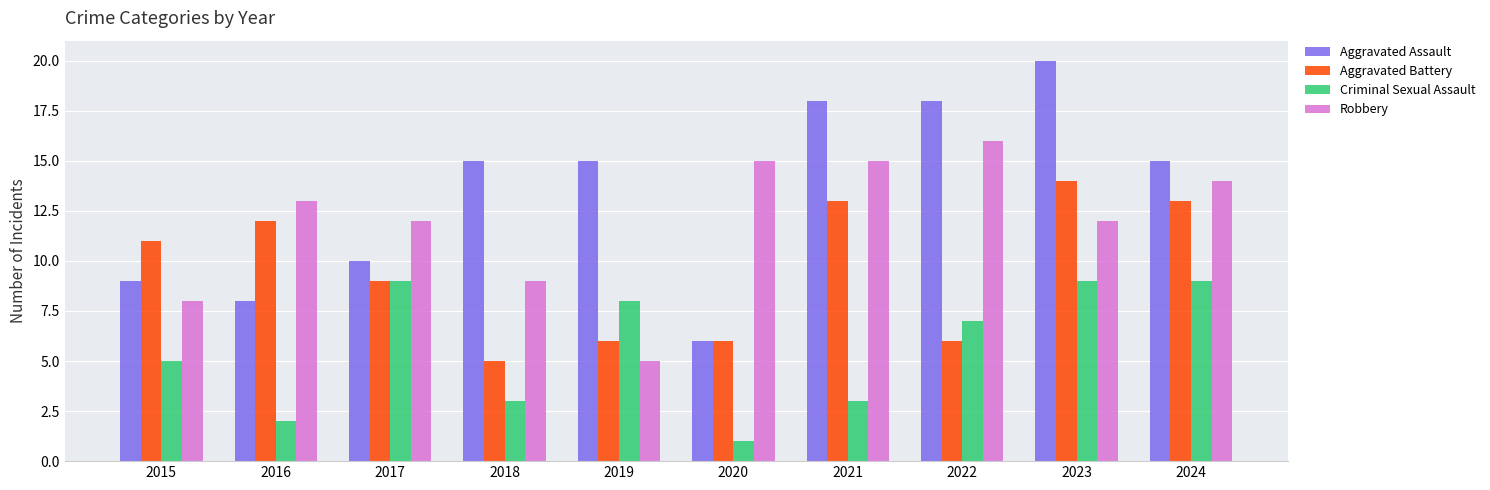

What is the sum of the Robbery values at 2023 and 2017?

24